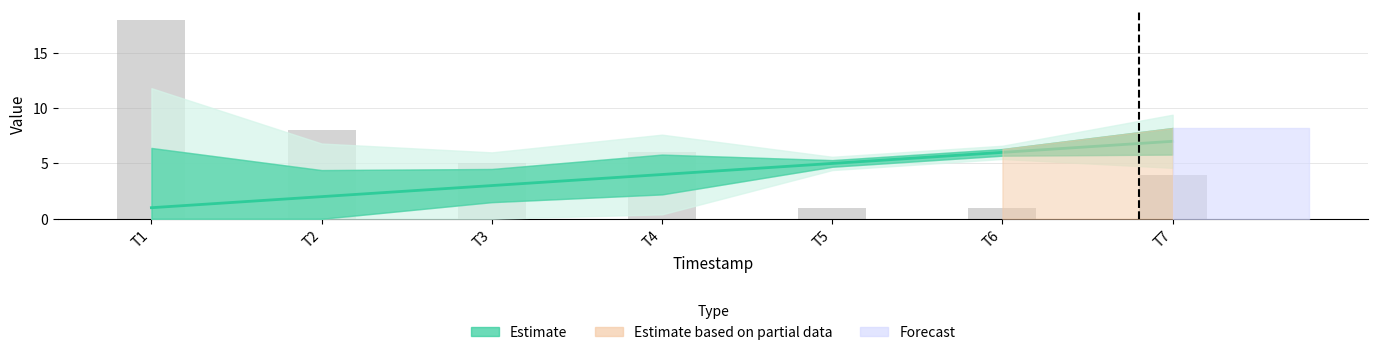

Does the chart contain stacked bars?

No